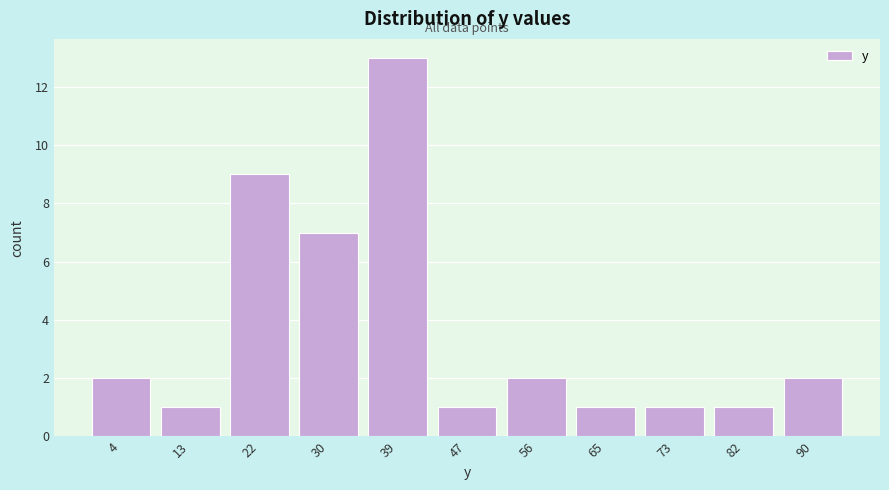

Reading left to right, list every bar in this chart as the range it spans on the x-axis followed by its height. Neither the bar edges nor the heights are printed on the chart, so give them approximately, as read against the axes.

0 to 9: 2
9 to 17: 1
17 to 26: 9
26 to 34: 7
34 to 43: 13
43 to 52: 1
52 to 60: 2
60 to 69: 1
69 to 78: 1
78 to 86: 1
86 to 95: 2